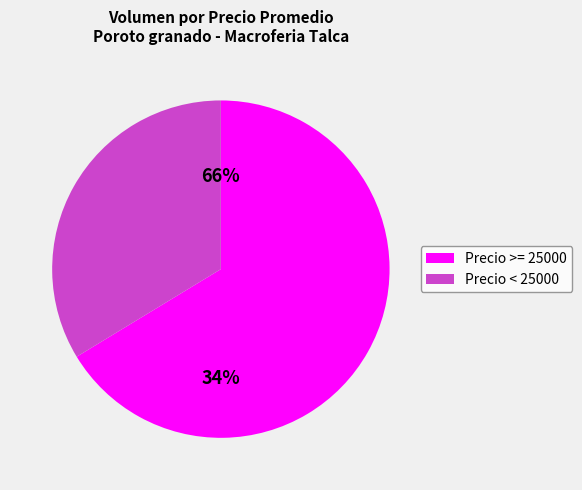

Is it true that 22 is 1% of the pie?

True